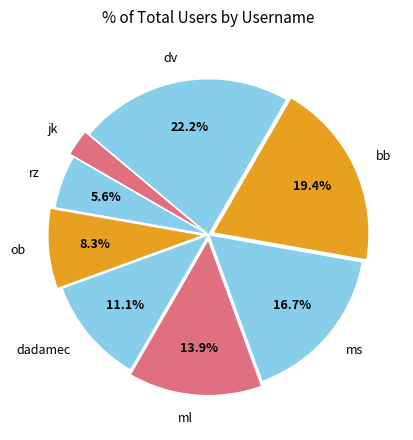

Which category has the biggest portion of the pie?

dv